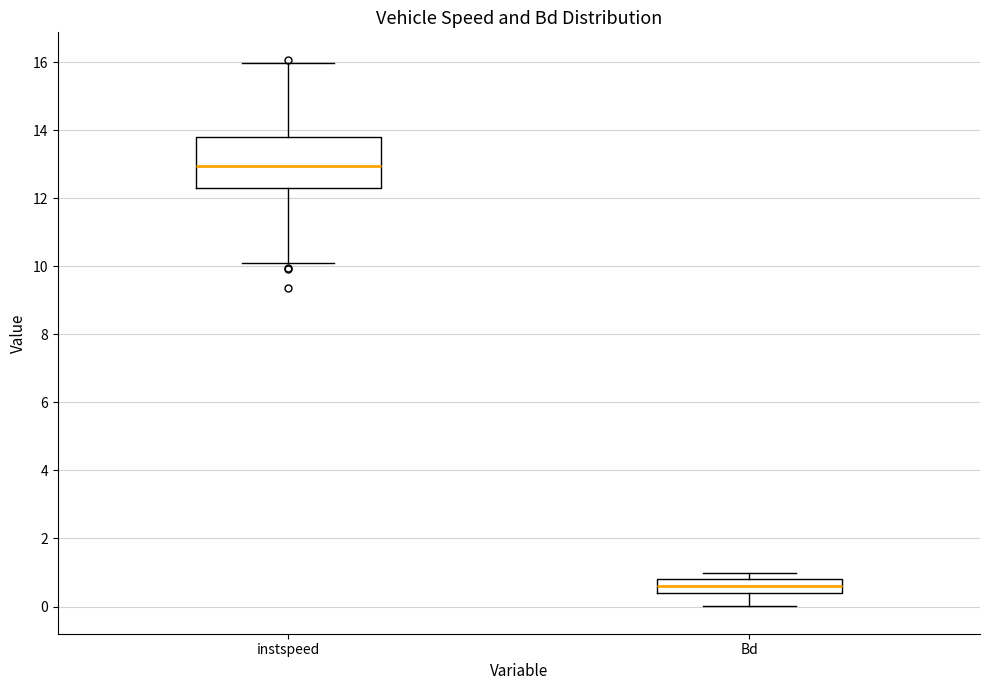

Reading left to right, read every box against the y-axis: the position of its median line, the range the box covers, and the ends of its whiskers. The values are not printed on the chart, so give them approximately, as read against the axis.

instspeed: median 13.0, box 12.4 to 13.8, whiskers 10.0 to 16.0
Bd: median 0.6, box 0.4 to 0.8, whiskers 0.0 to 1.0